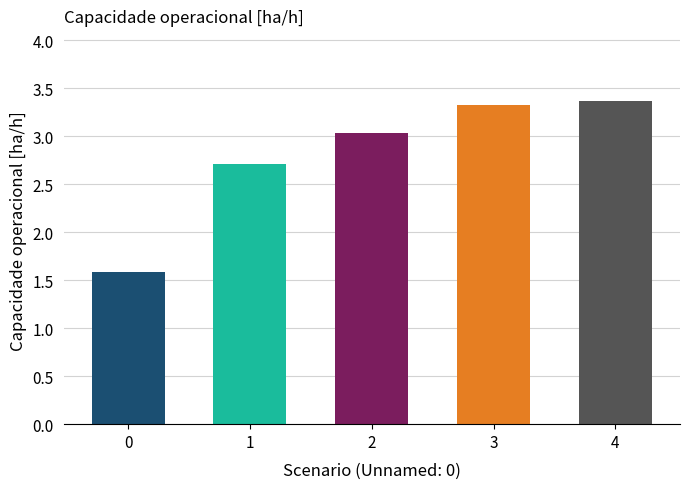

What is the maximum value shown in the chart?

3.4